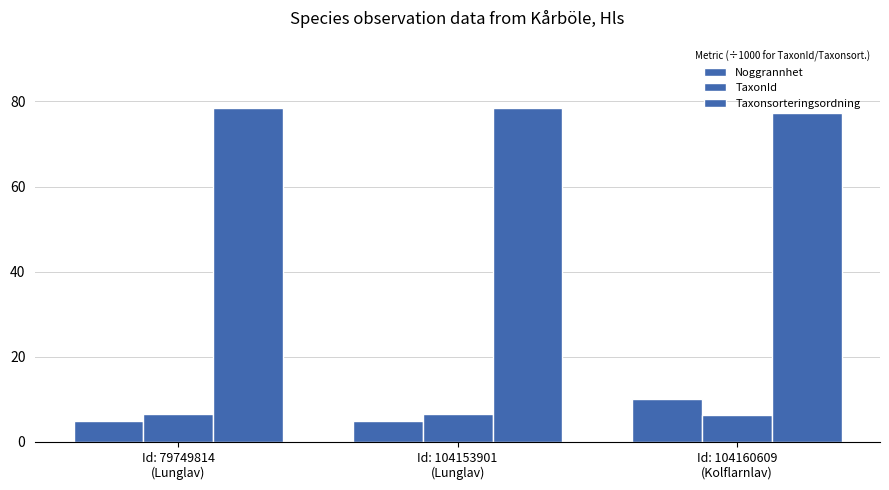

How many bars are there in total?

9